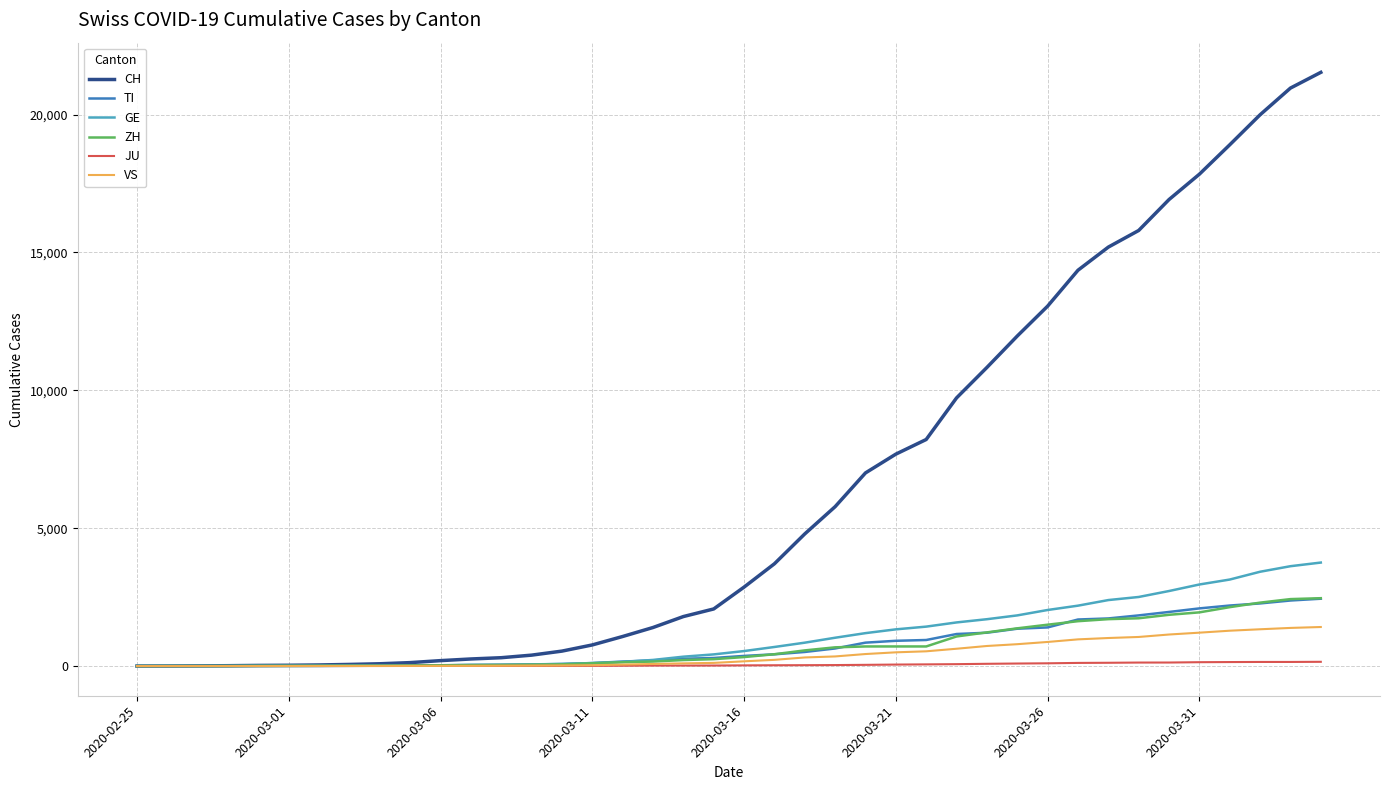

Does the chart display data point markers on the line(s)?

No